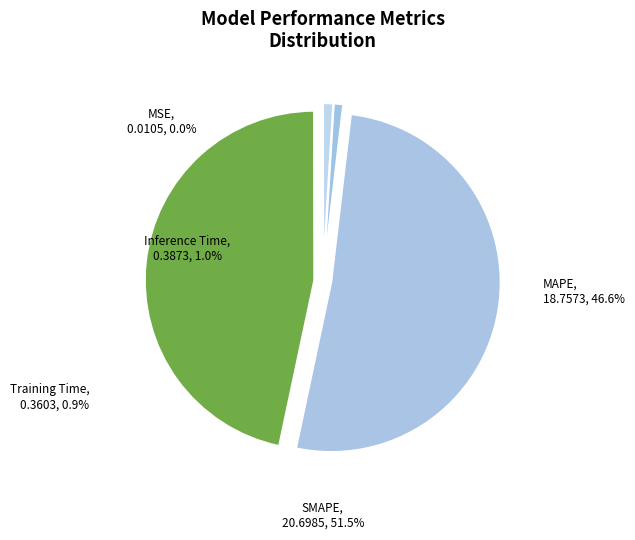

Which category accounts for the majority?

SMAPE